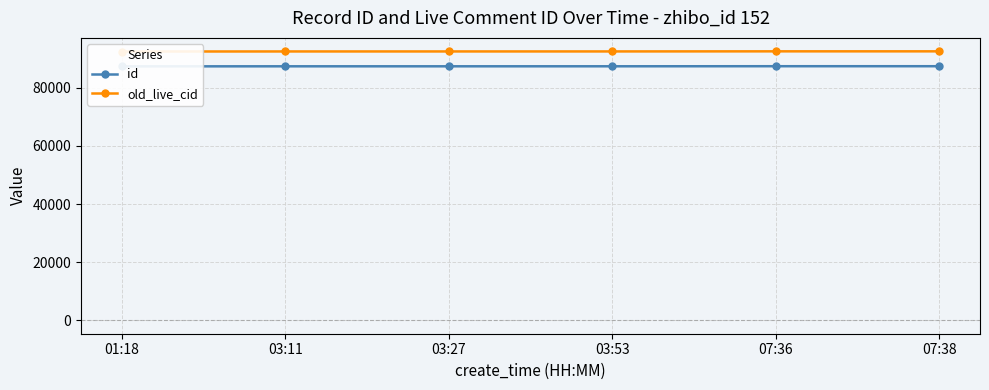

Does the chart display data point markers on the line(s)?

Yes